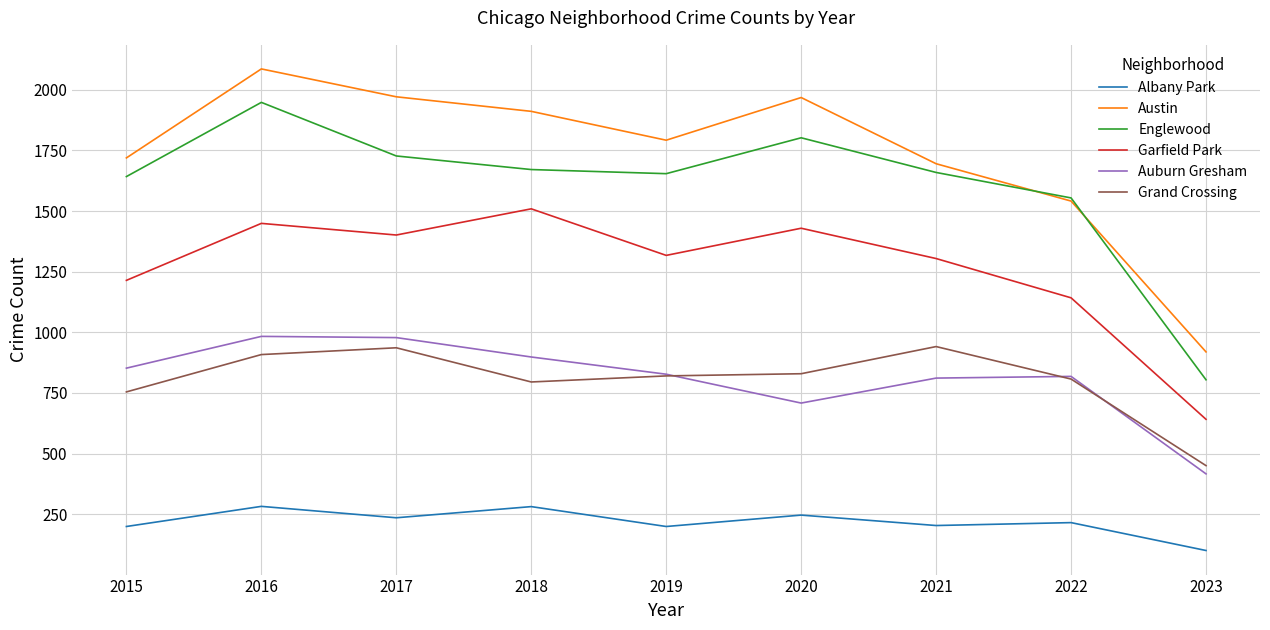

What is the sum of all Garfield Park values?

11406